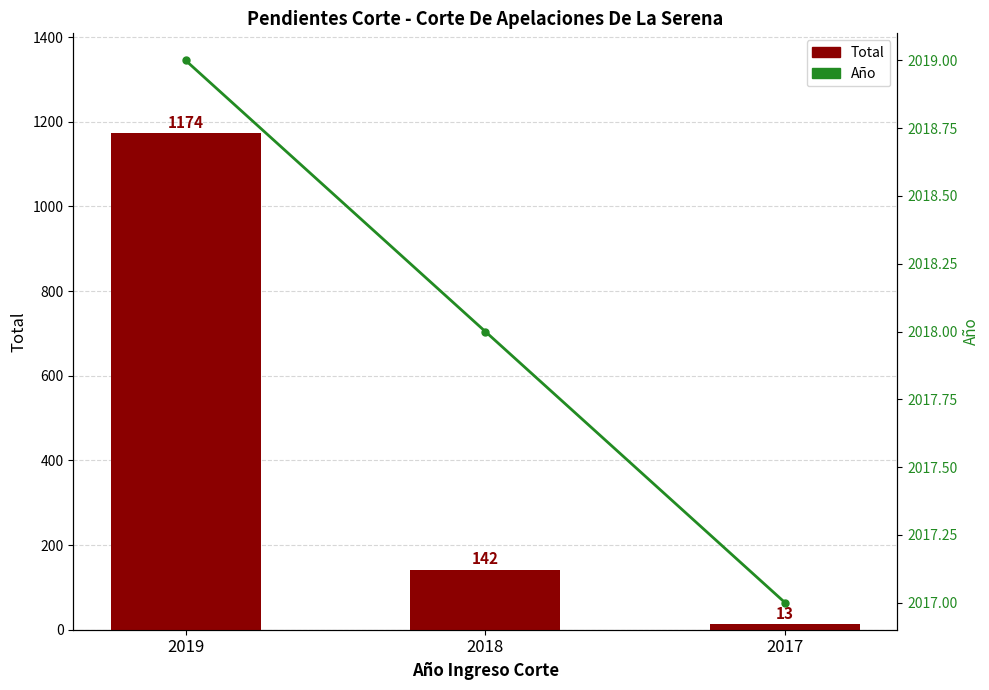

What are all the series names shown in the legend?

Total, Año